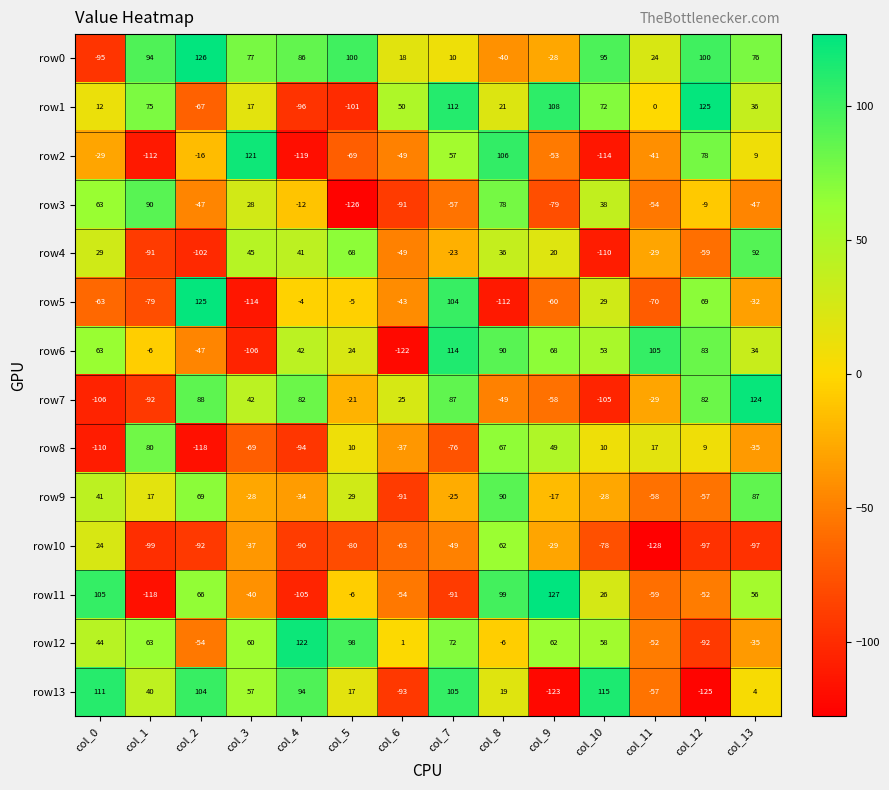

How many positive values does the row8 series have?

7